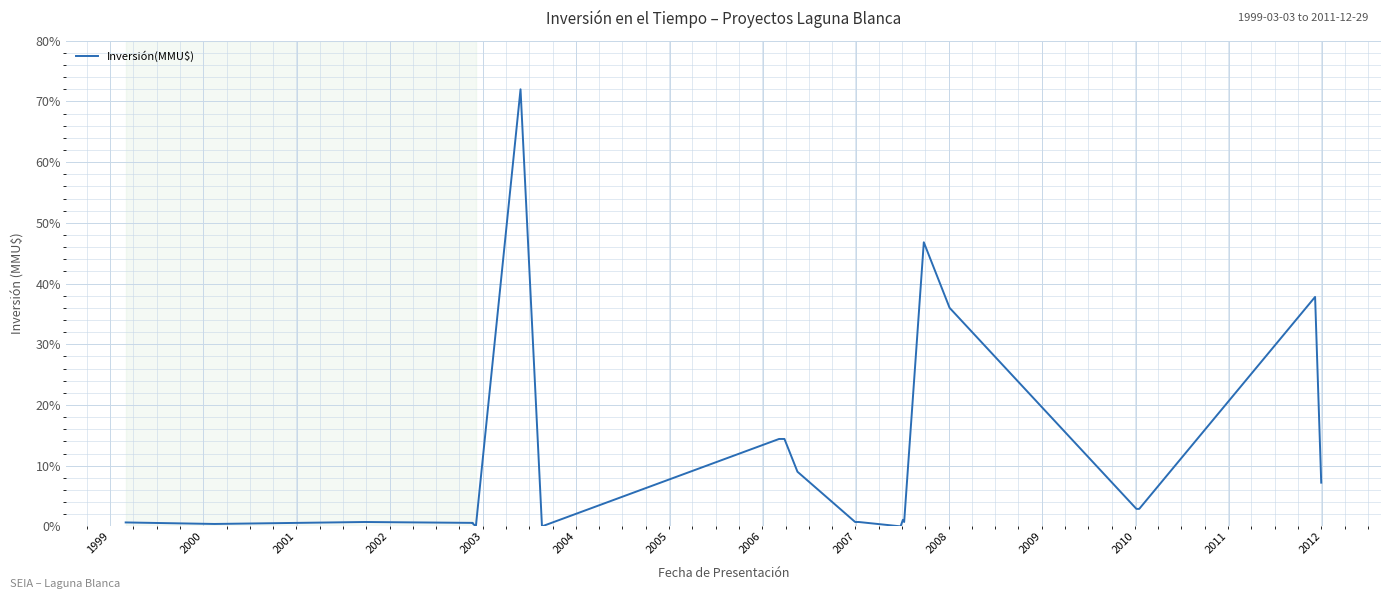

How many values are below 1?

11